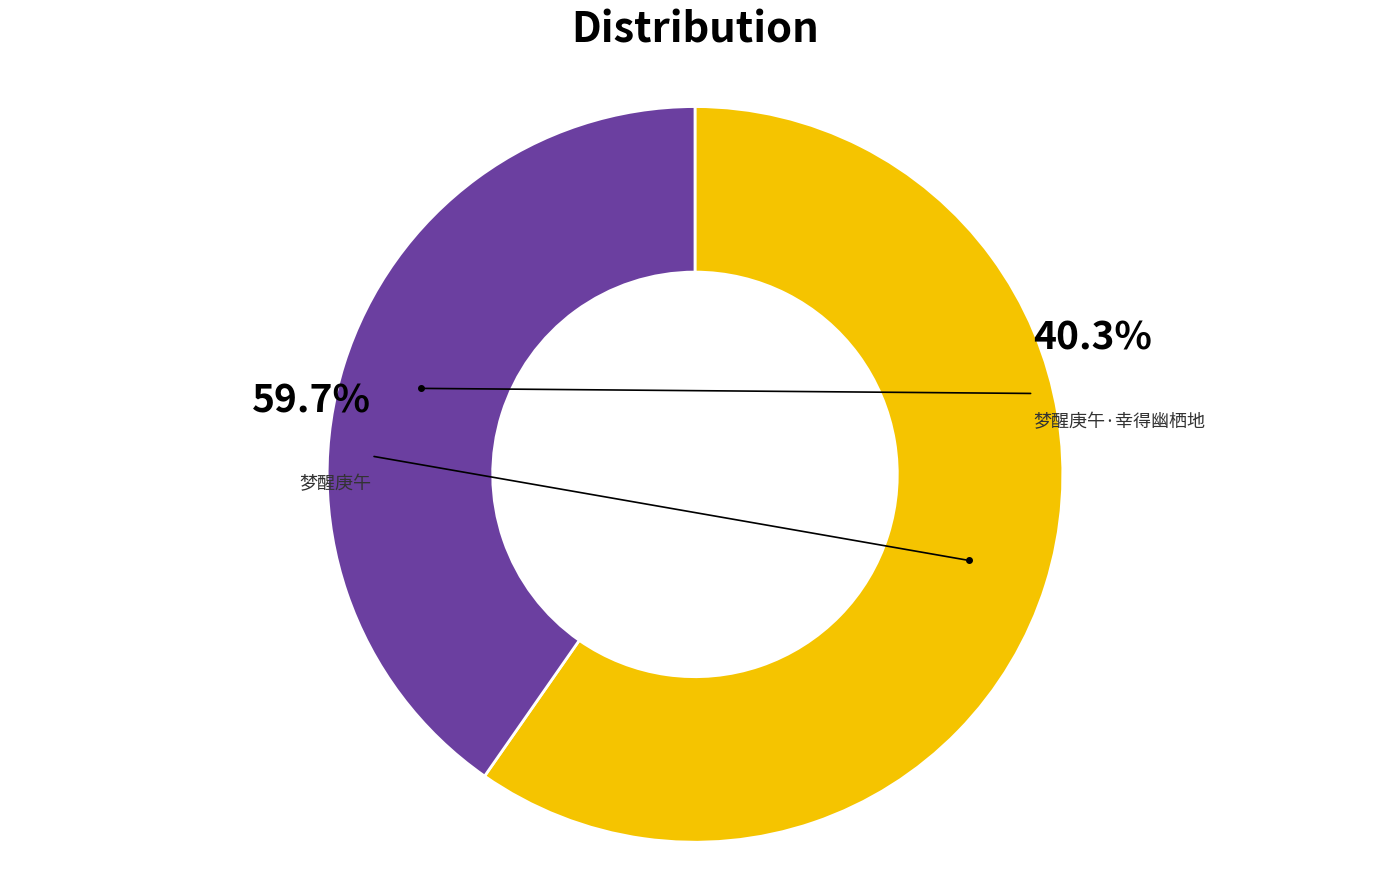

Count the number of slices in the pie.

2